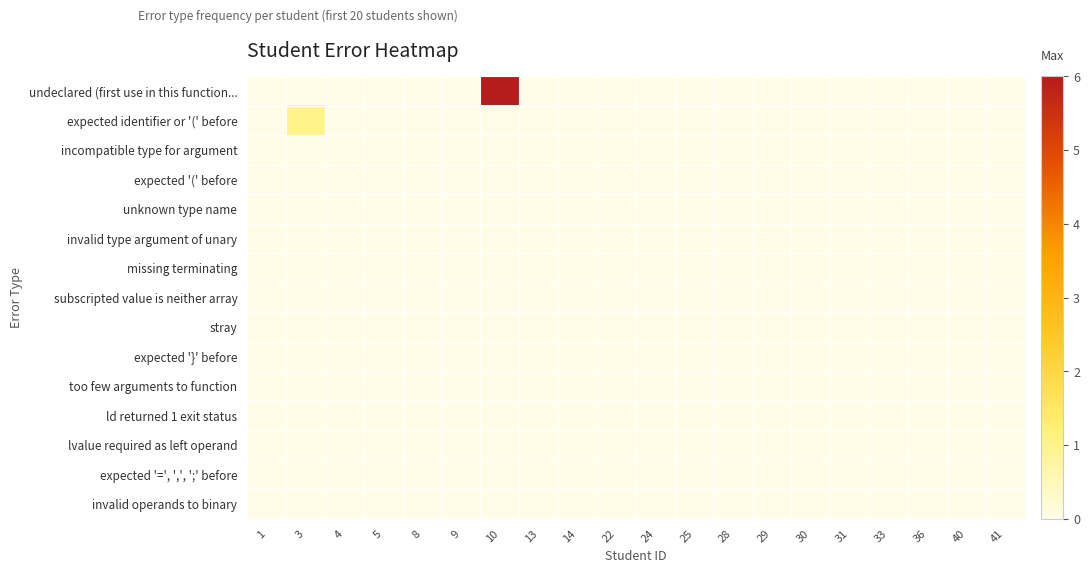

Which series changed the most between 10 and 13?

undeclared (first use in this function...